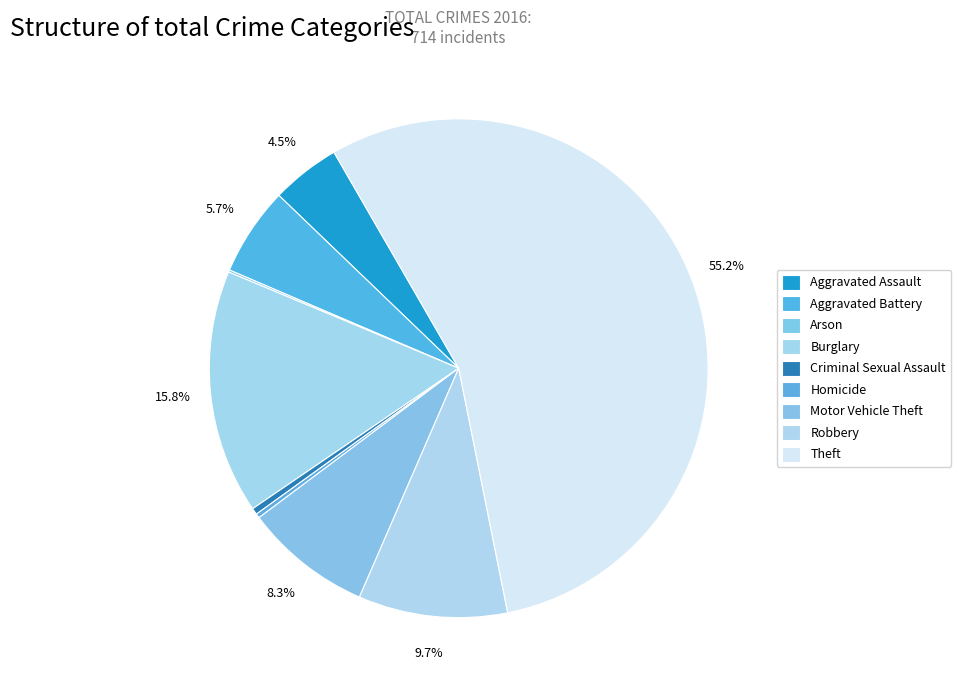

Is there a majority slice in this chart?

Yes